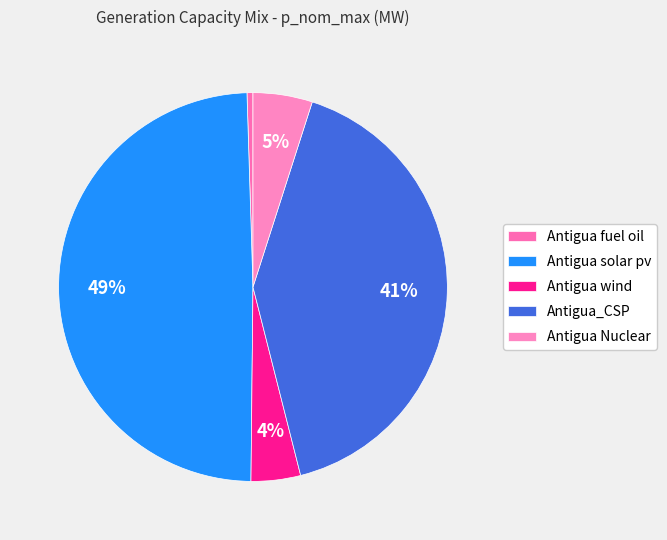

Does any single category account for the majority?

No